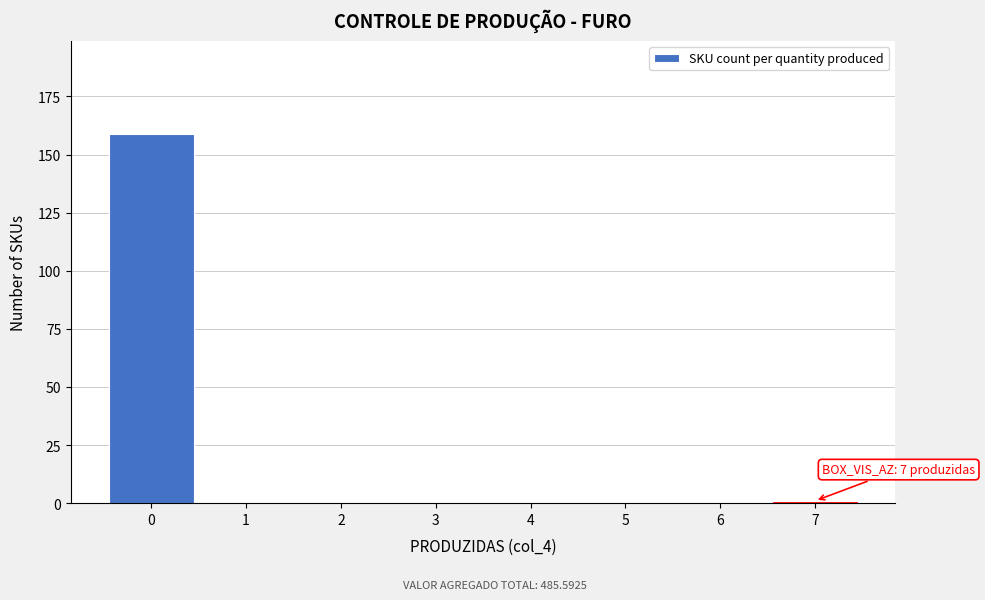

Reading left to right, what are all the values shown in this chart?

0=159	1=0	2=0	3=0	4=0	5=0	6=0	7=1